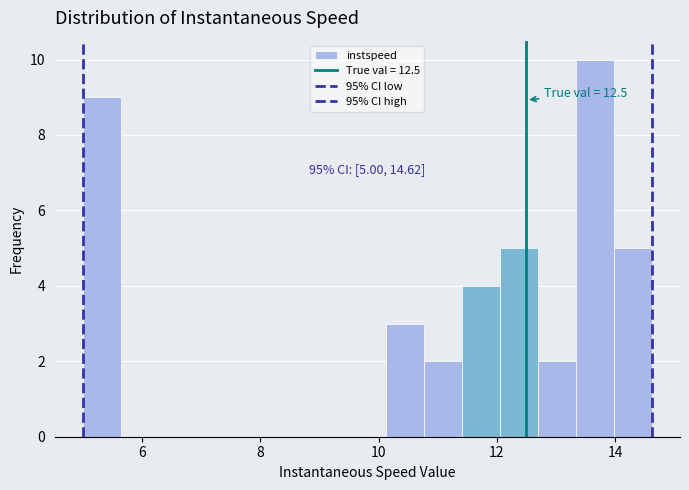

Around what value on the x-axis is the tallest bar? Give the approximate position of its centre, as read against the axis.

13.6